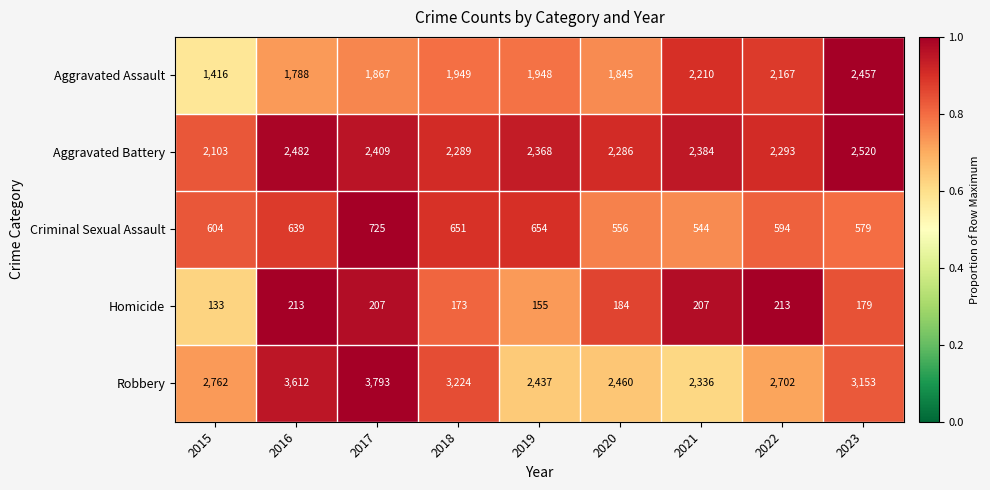

What is the sum of all Robbery values?

26479